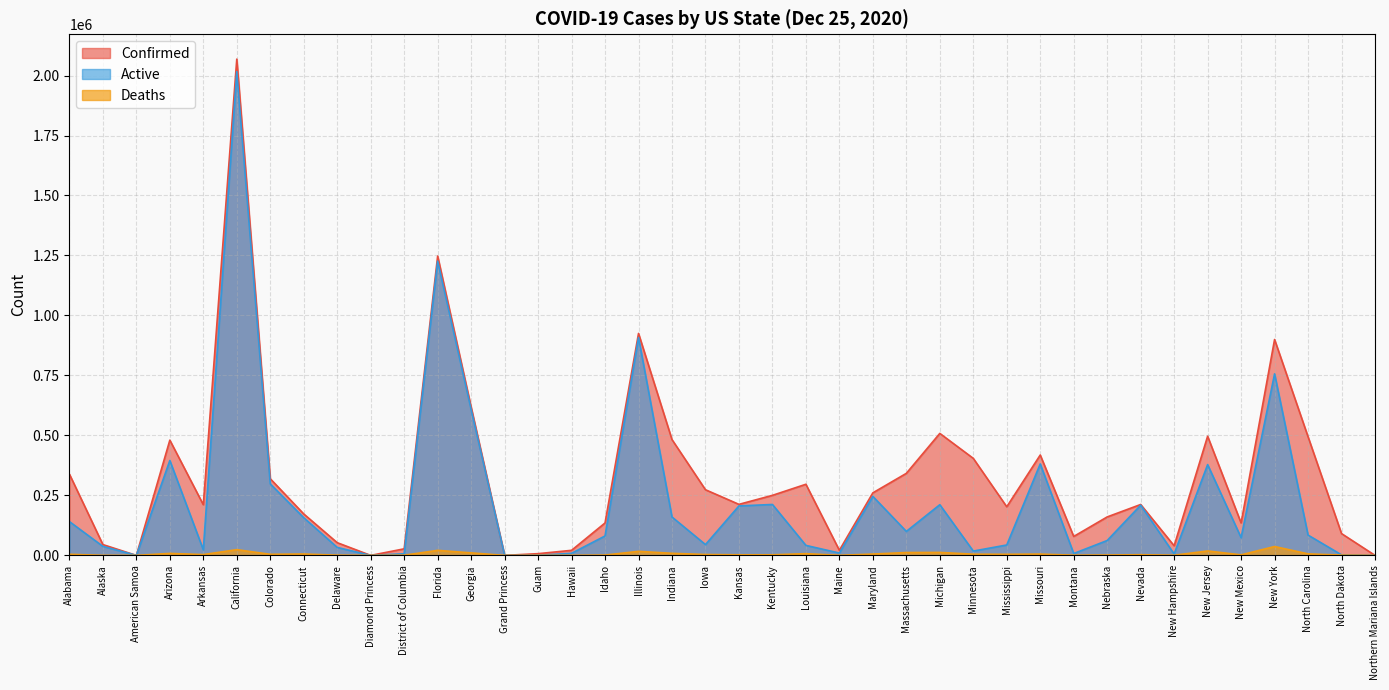

True or false: Active has a value of 10240 at New Hampshire.

False